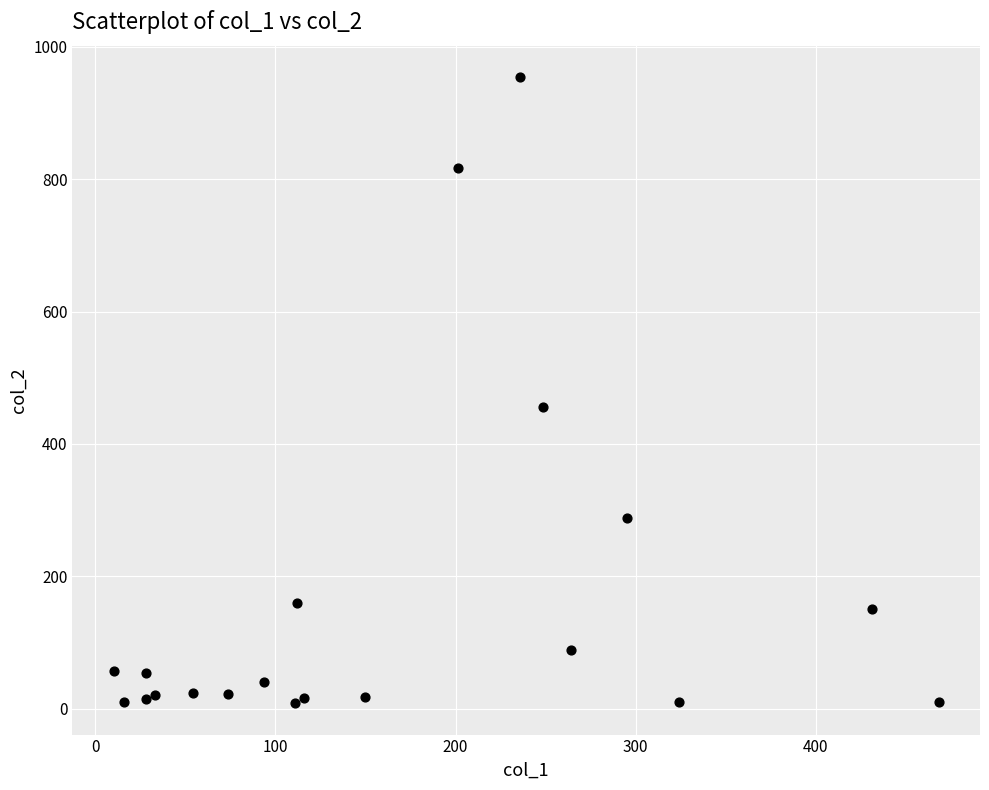

What Y value in the scatter plot is closest to 481?

455.9